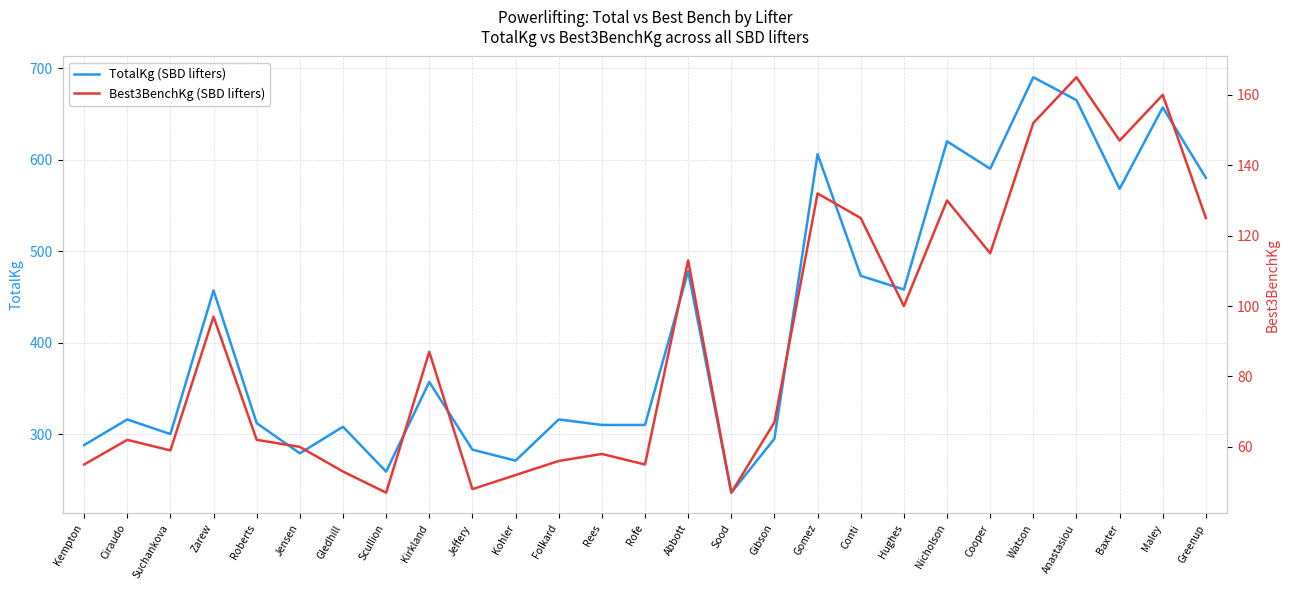

Reading left to right, list all the values displayed in this chart.

TotalKg (SBD lifters): Kempton=288	Ciraudo=316	Suchankova=300	Zarew=457	Roberts=312	Jensen=279	Gledhill=308	Scullion=259	Kirkland=357	Jeffery=283	Kohler=271	Folkard=316	Rees=310	Rofe=310	Abbott=478	Sood=236	Gibson=295	Gomez=606	Conti=473	Hughes=458	Nicholson=620	Cooper=590	Watson=690	Anastasiou=665	Baxter=568	Maley=657	Greenup=580
Best3BenchKg (SBD lifters): Kempton=55	Ciraudo=62	Suchankova=59	Zarew=97	Roberts=62	Jensen=60	Gledhill=53	Scullion=47	Kirkland=87	Jeffery=48	Kohler=52	Folkard=56	Rees=58	Rofe=55	Abbott=113	Sood=47	Gibson=67	Gomez=132	Conti=125	Hughes=100	Nicholson=130	Cooper=115	Watson=152	Anastasiou=165	Baxter=147	Maley=160	Greenup=125